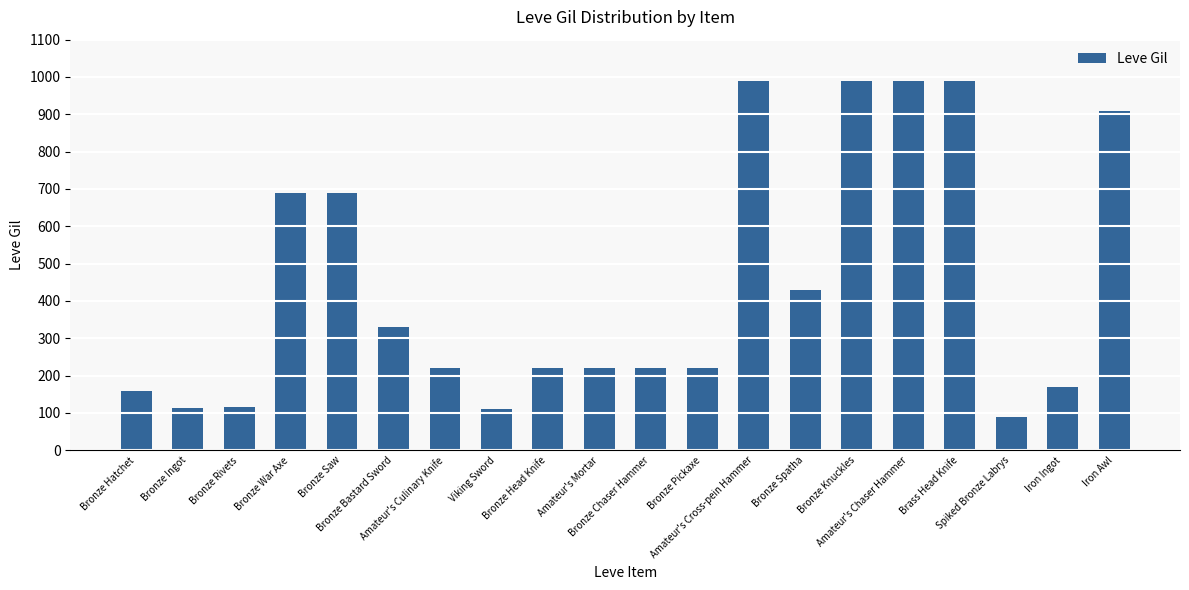

What is the minimum value shown in the chart?

90